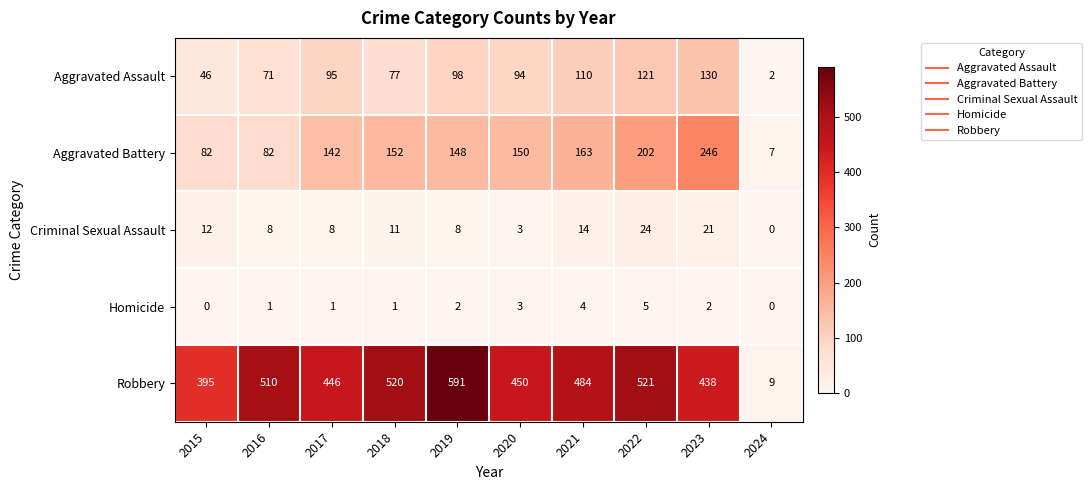

List the series in order of their peak value, lowest first.

Homicide, Criminal Sexual Assault, Aggravated Assault, Aggravated Battery, Robbery